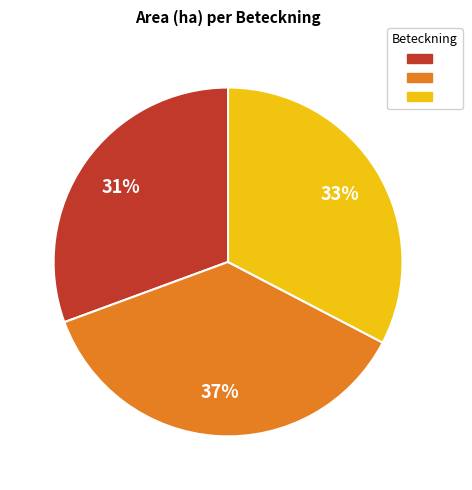

To the nearest percent, what is the difference between the largest and smallest slice percentages?

6%